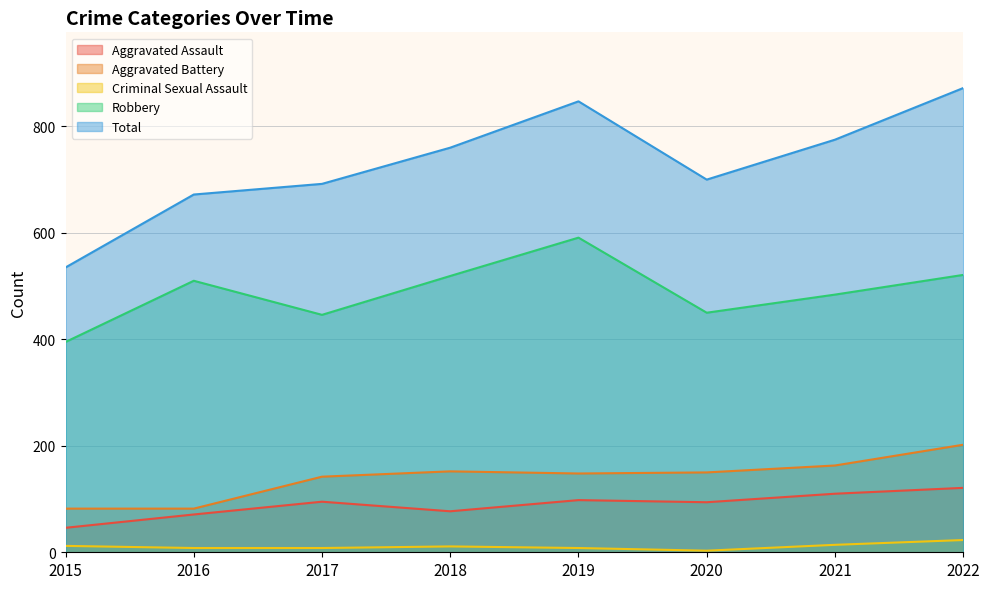

What is the average value of the Aggravated Battery series?

140